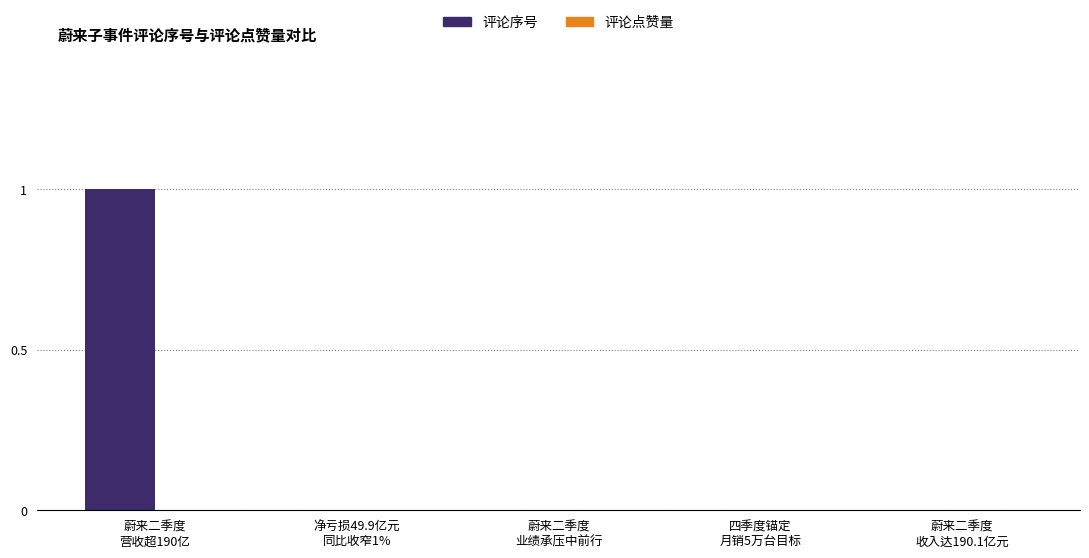

How many categories are shown in the chart?

5